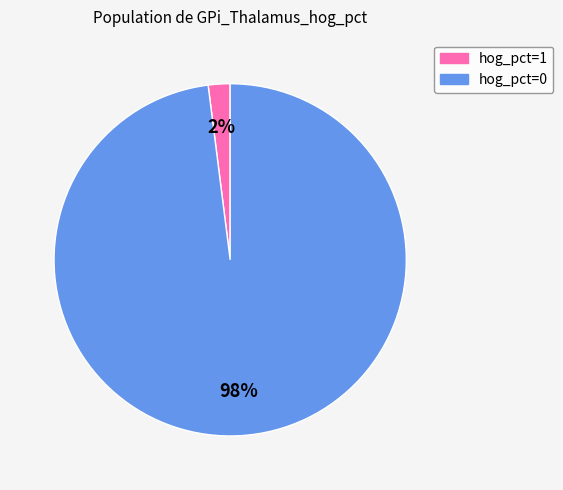

Is there any slice that represents more than half of the pie?

Yes